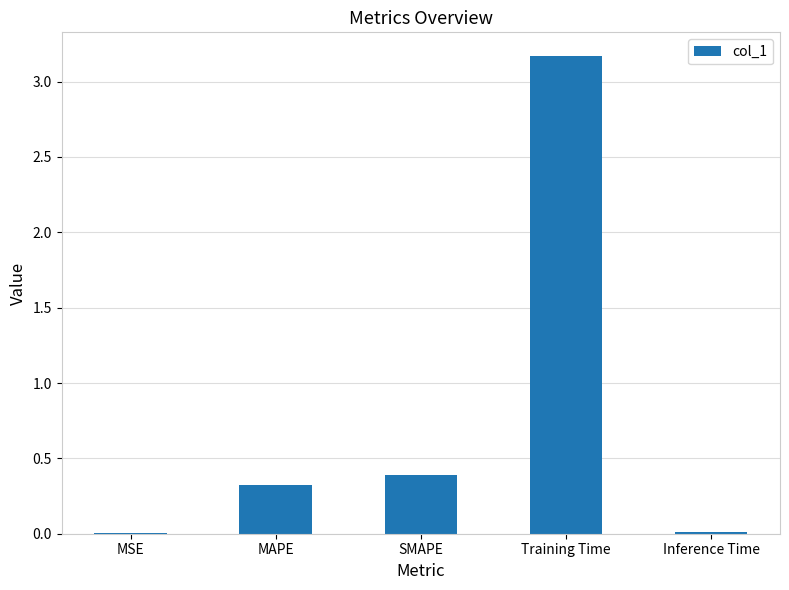

Which label corresponds to the largest value in the chart?

Training Time